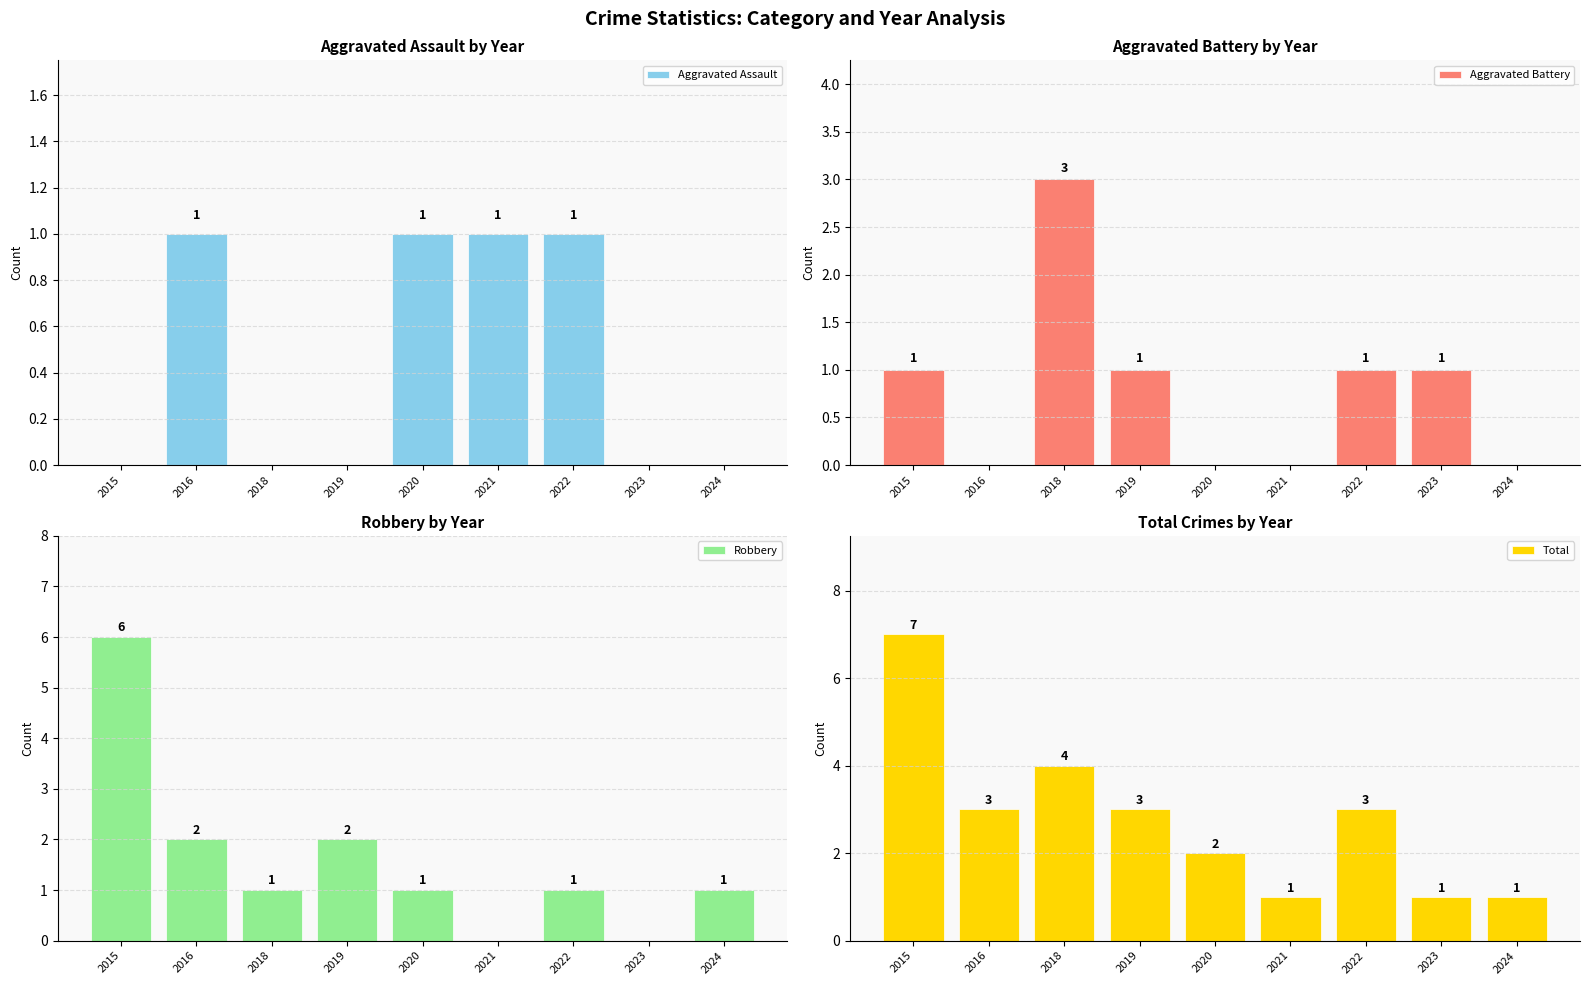

What is the total value across all series at 2018?

8